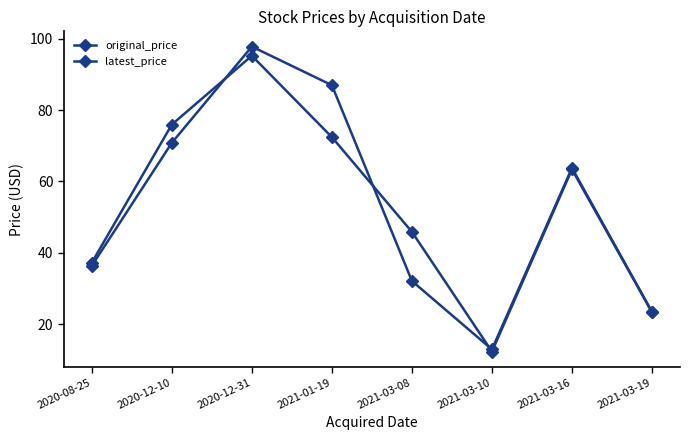

True or false: latest_price has a value of 72.4 at 2021-01-19.

True